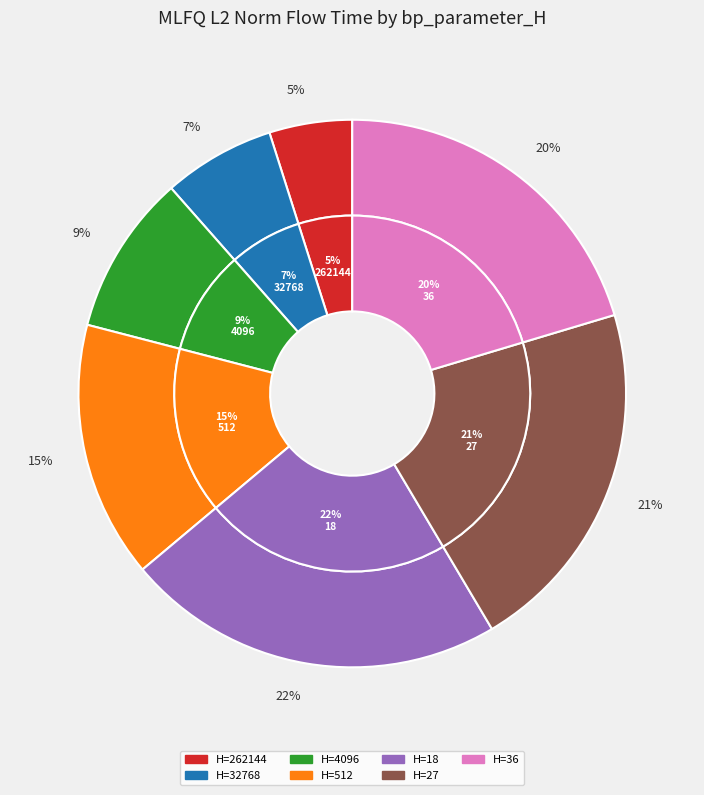

Combined, do 4096 and 512 account for over 50%?

No